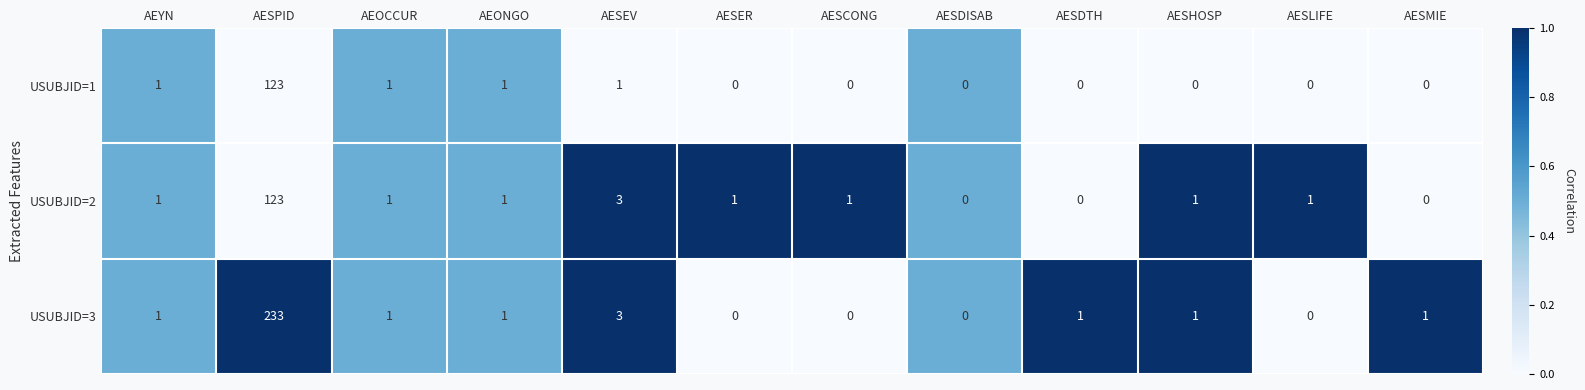

How many categories are shown in the chart?

12